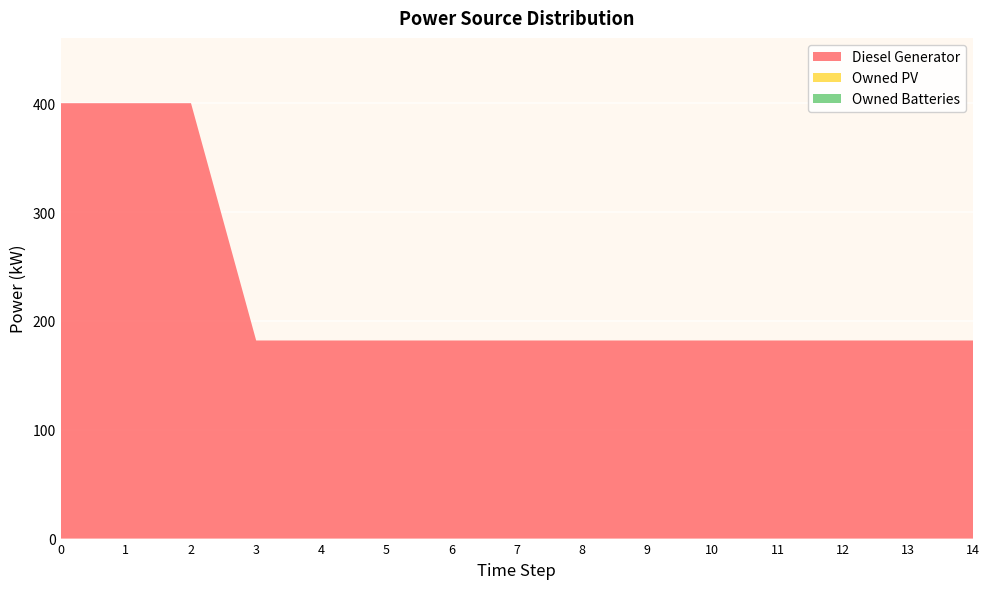

Reading left to right, transcribe all the data shown in this chart.

Diesel Generator: 400	400	400	182	182	182	182	182	182	182	182	182	182	182	182
Owned PV: 0	0	0	0	0	0	0	0	0	0	0	0	0	0	0
Owned Batteries: 0	0	0	0	0	0	0	0	0	0	0	0	0	0	0